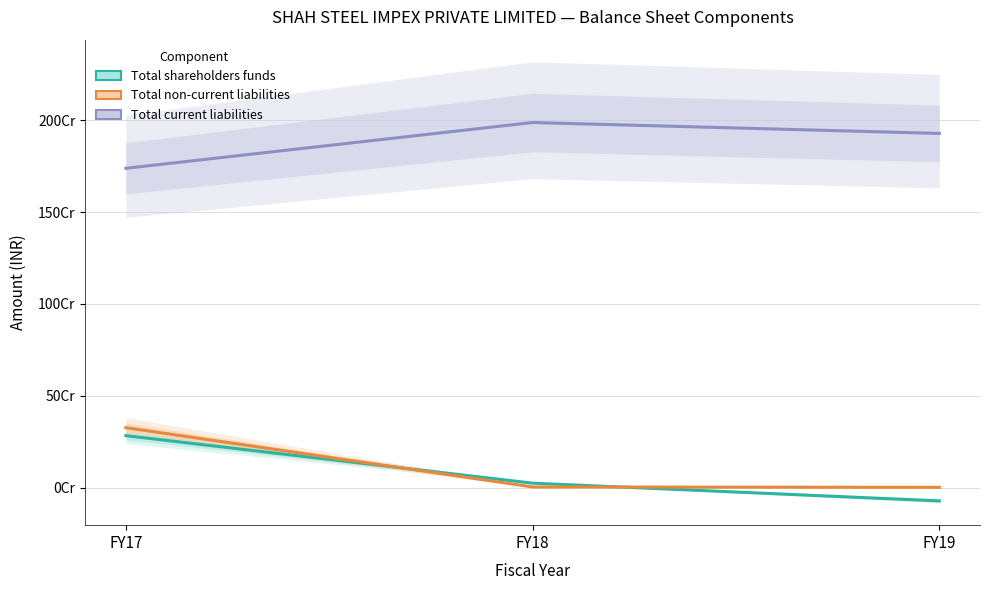

What is the smallest value displayed?

-71621322